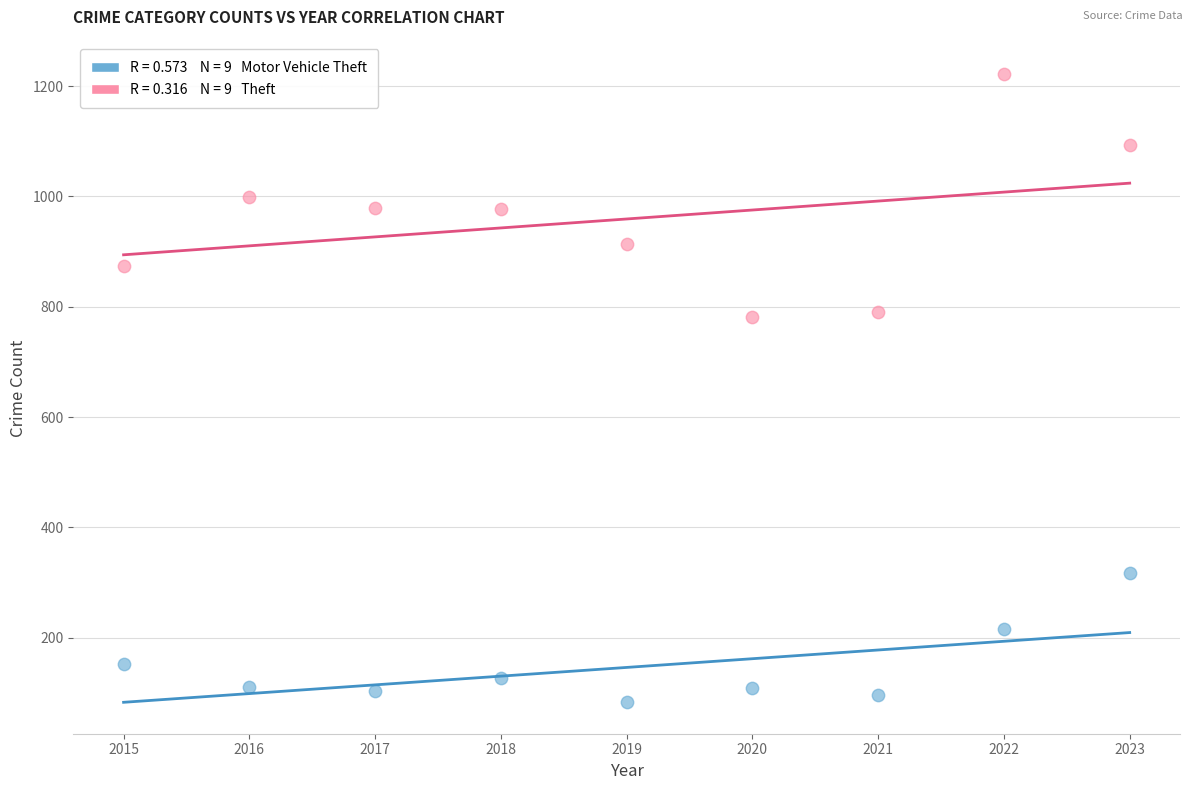

Across all data points, what is the range of X values (max minus min)?

8